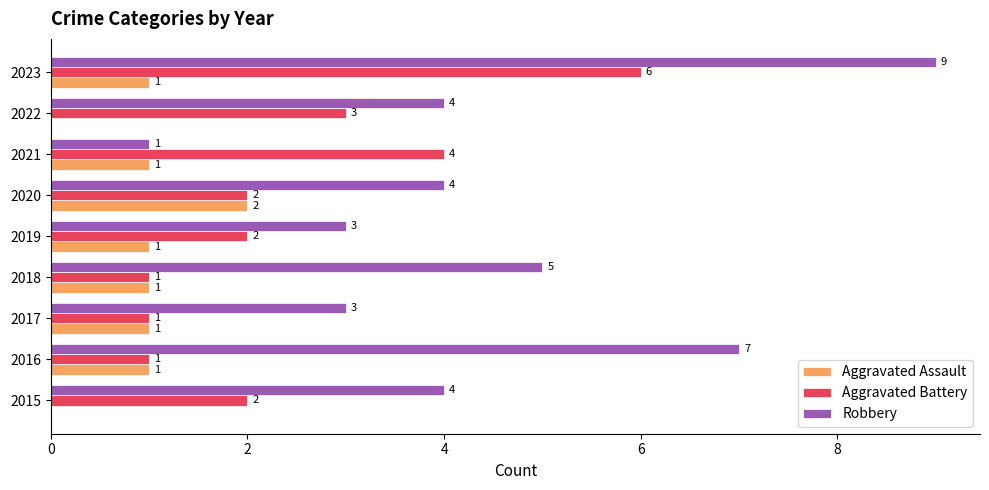

What is the maximum value for Aggravated Battery?

6